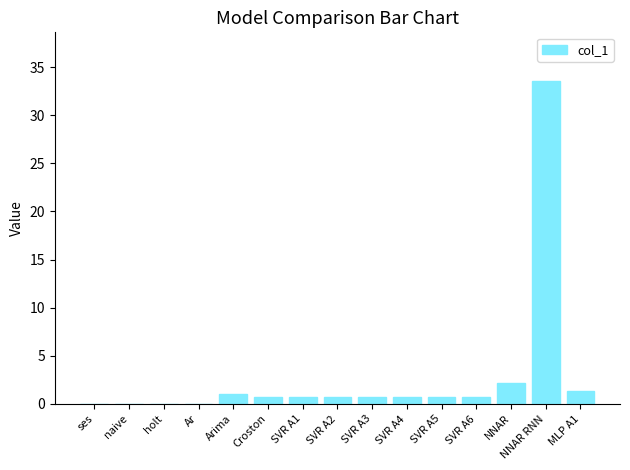

Is it true that the value at Croston is 0.8?

True